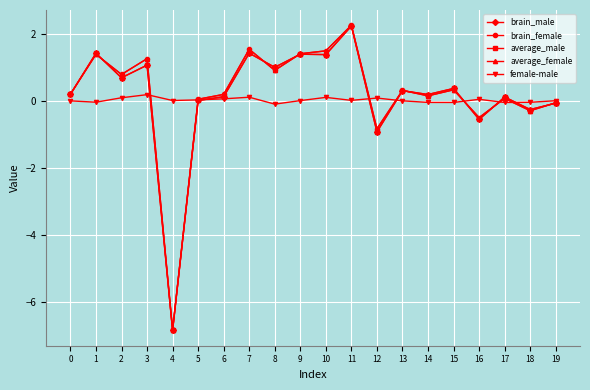

The value of average_male at 5 is 0.0. True or false?

True